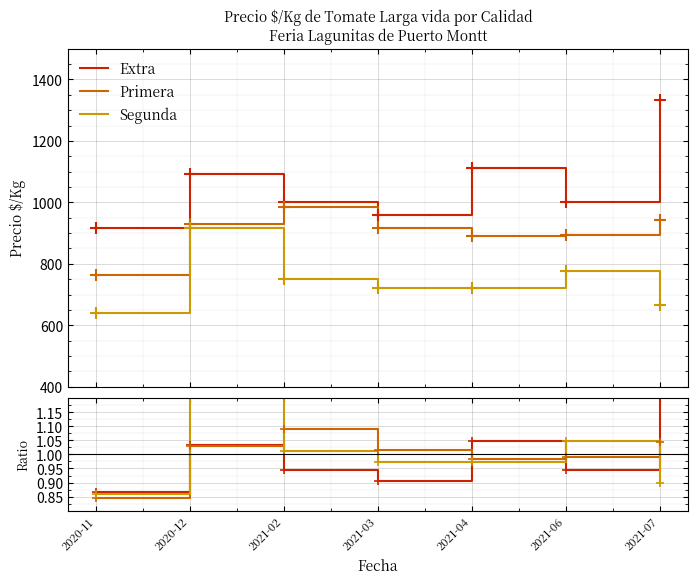

How many lines are shown in the chart?

3